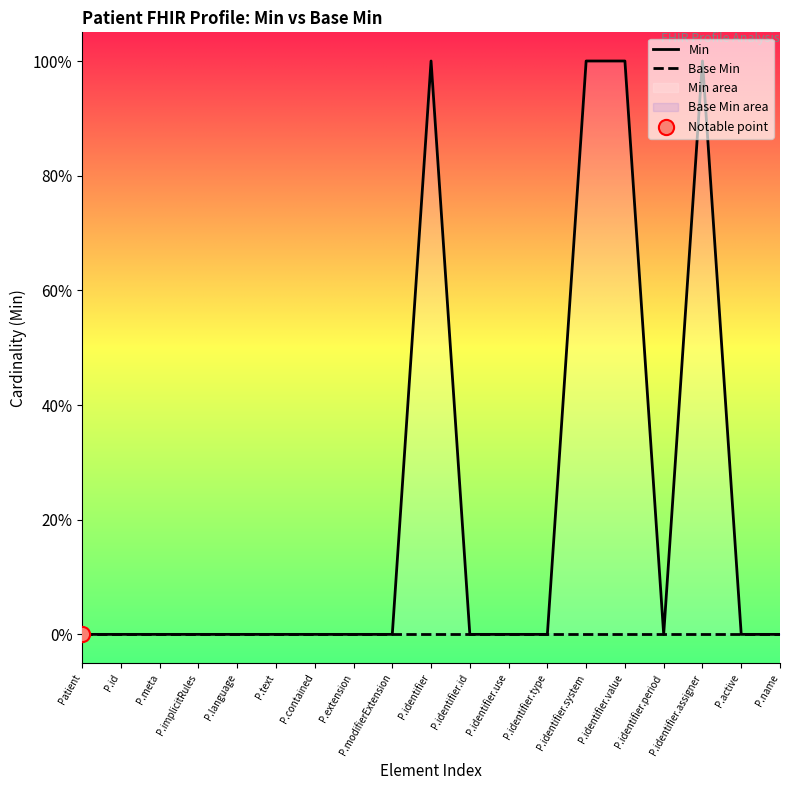

Which series has the largest total across all categories?

Min